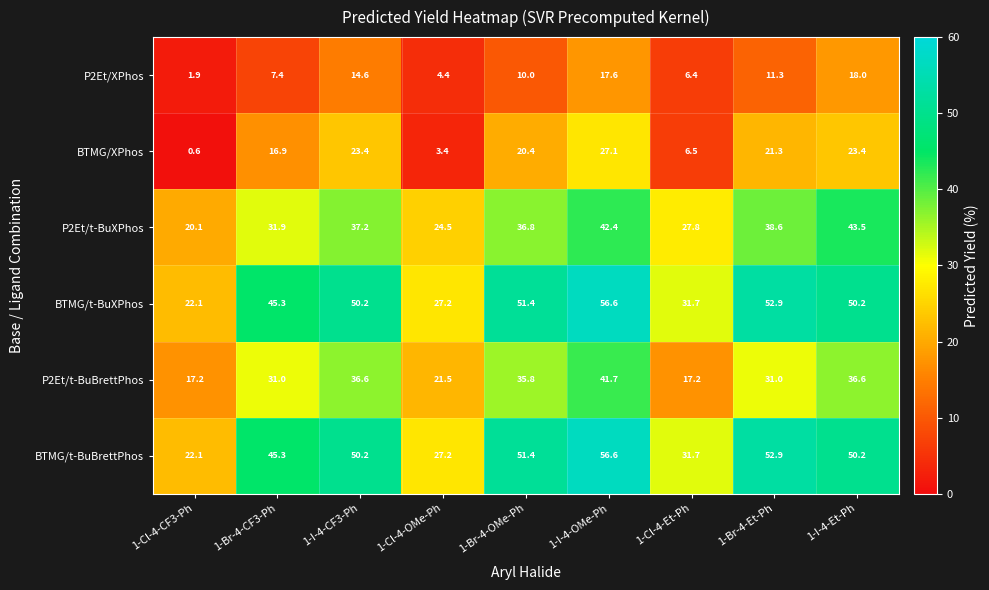

What is the sum of all BTMG/XPhos values?

143.0